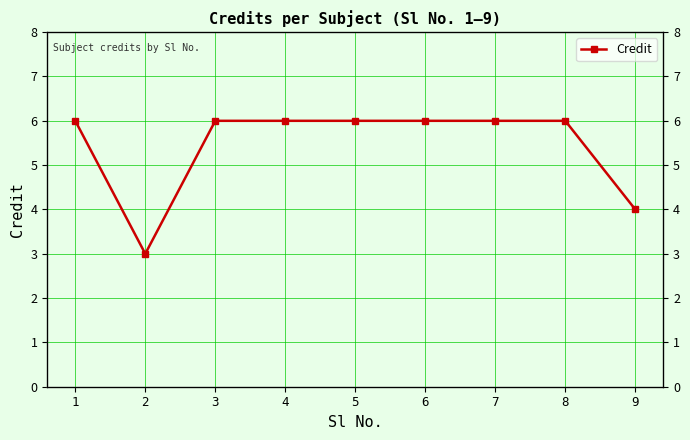

Is it true that the value at 6 is 8?

False